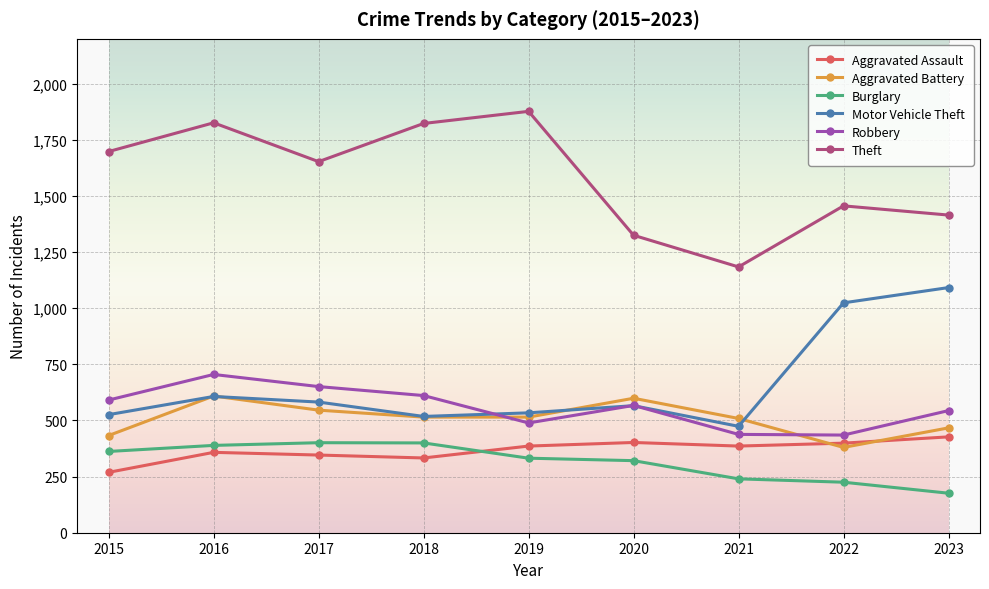

What is the minimum value for Burglary?

176